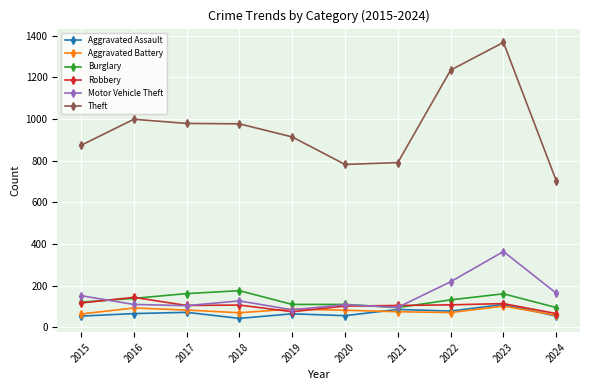

What is the value of the Aggravated Battery point at the 10th from the left?

58